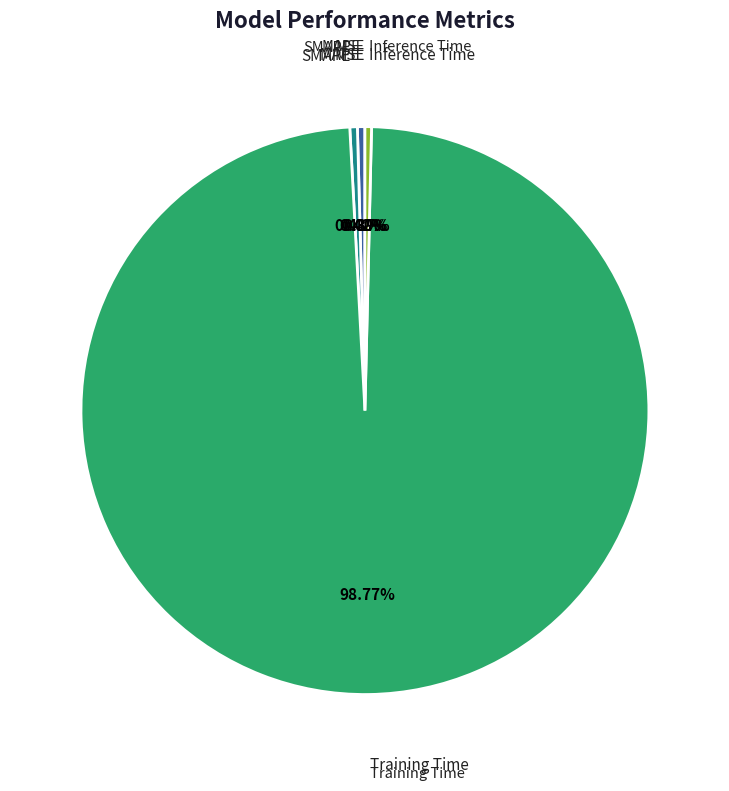

Is there any slice that represents more than half of the pie?

Yes